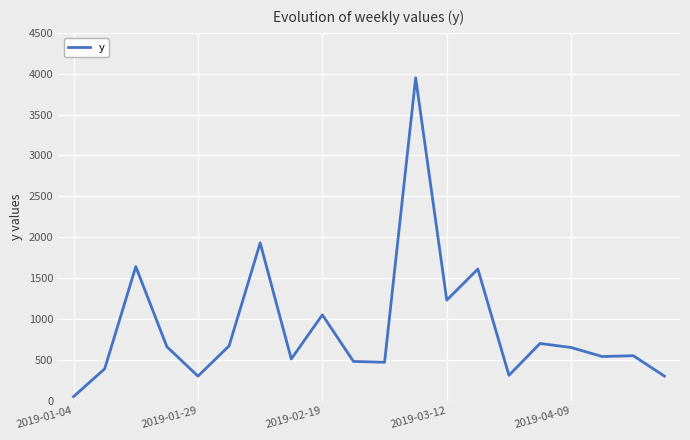

What is the maximum value shown in the chart?

3950